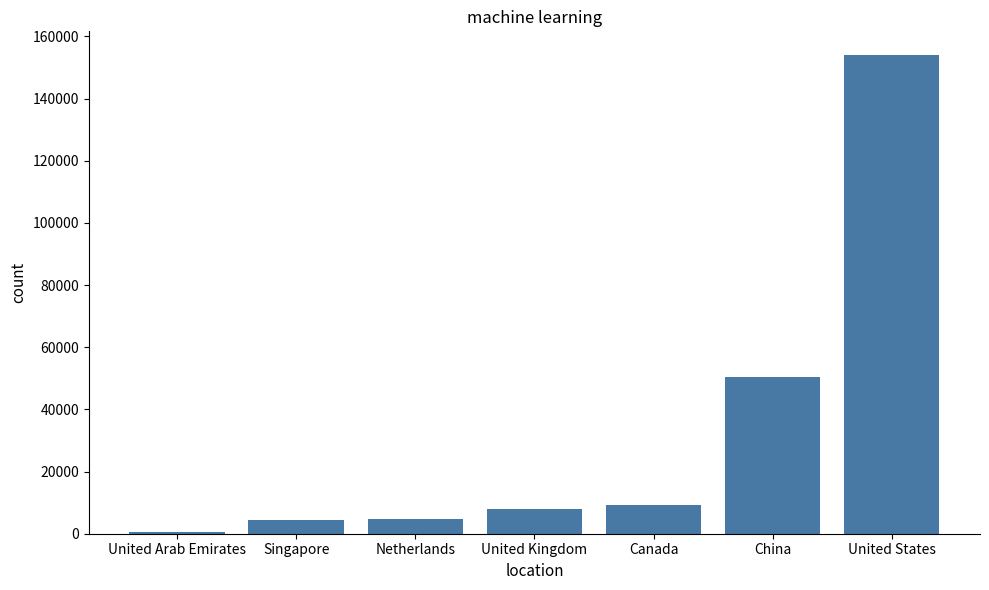

The value at Netherlands is 4866. True or false?

True